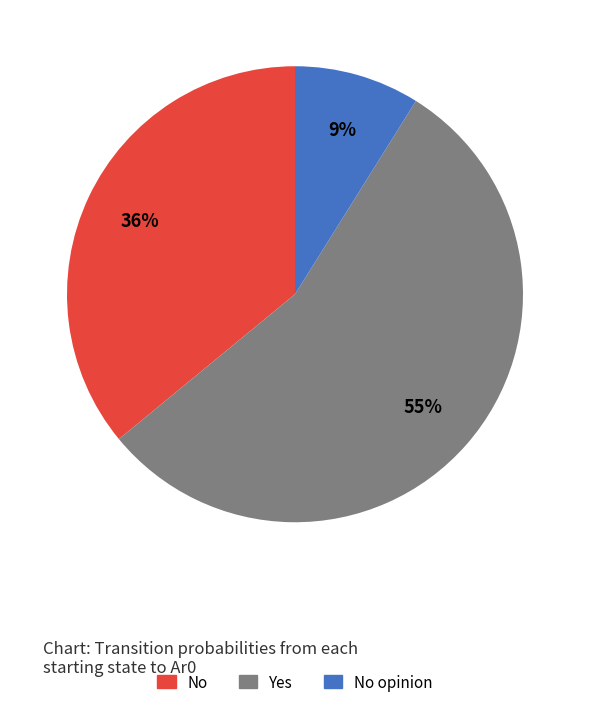

Is there any slice that represents more than half of the pie?

Yes